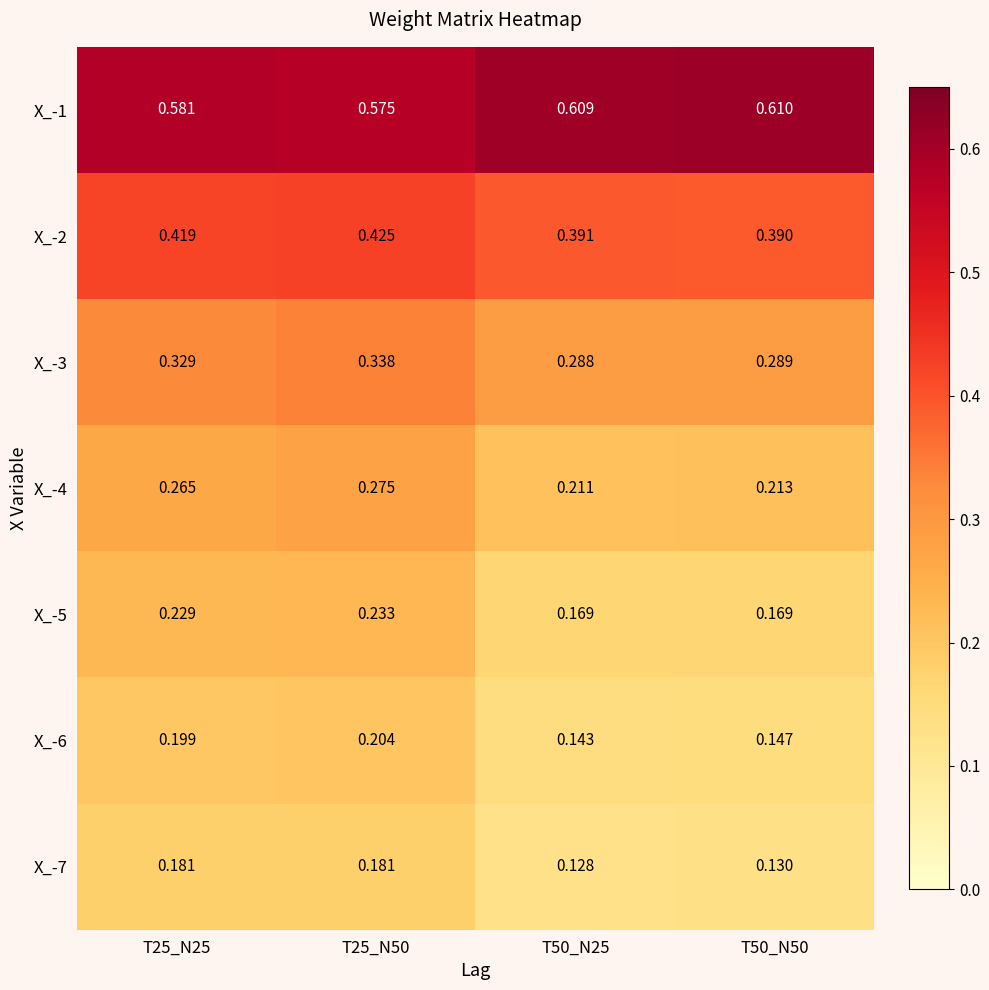

What is the total value across all series at T25_N50?

2.2